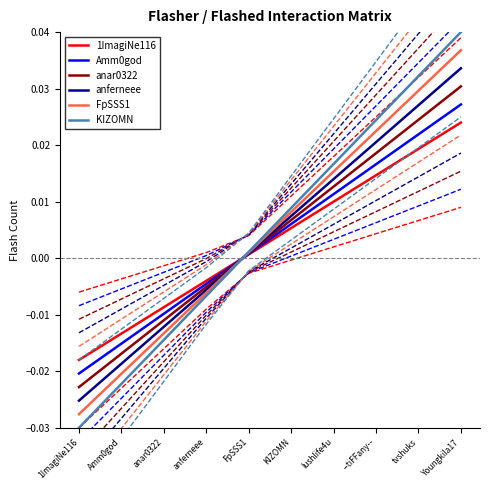

Is it true that 1ImagiNe116 equals 0.0 at KIZOMN?

True